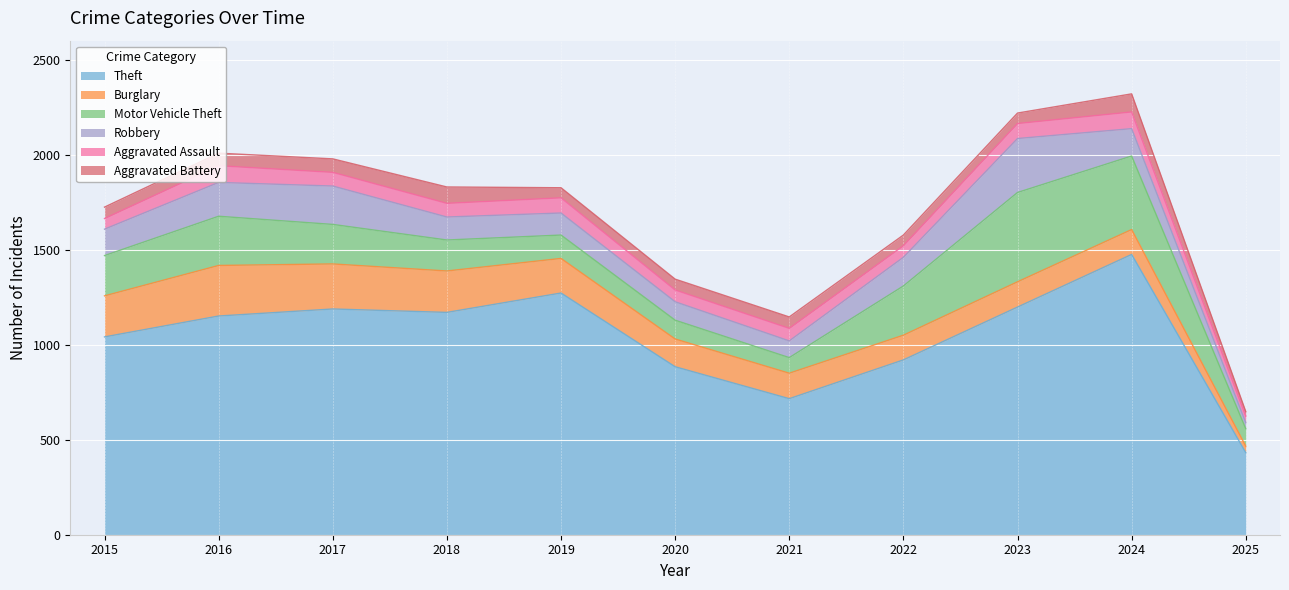

What is the minimum value shown in the chart?

24